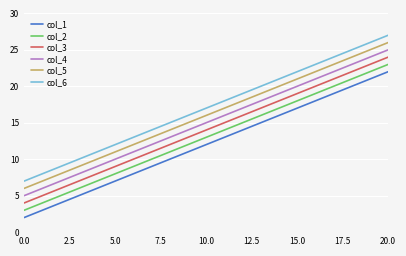

True or false: col_4 and col_6 intersect in this chart.

False